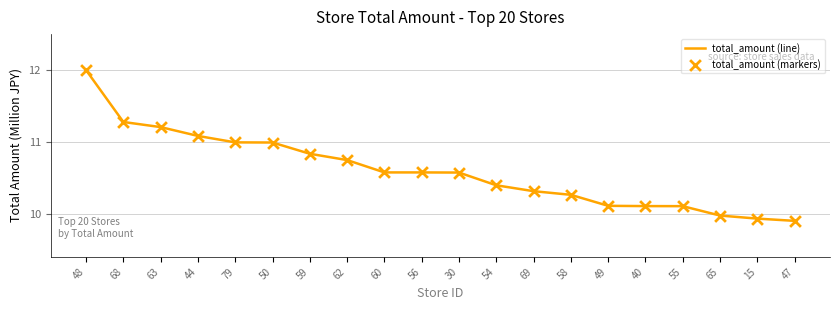

The value at 60 is 10.6. True or false?

True